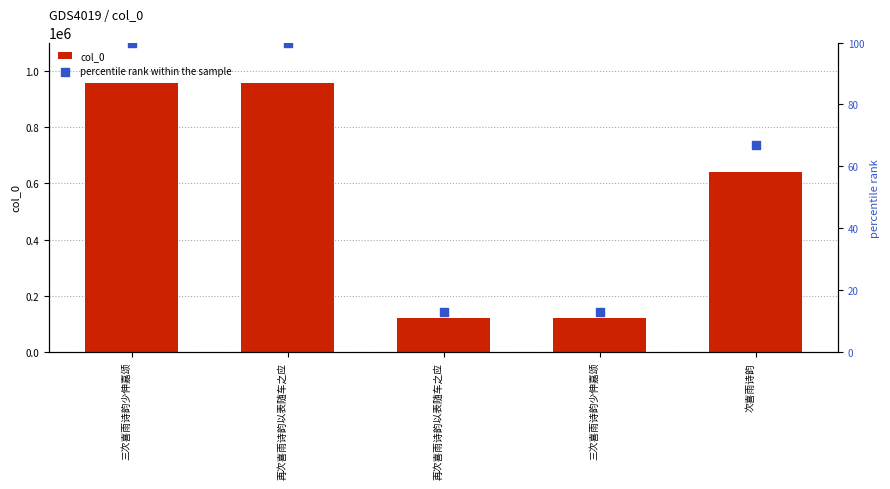

Is the value of percentile rank within the sample at 次喜雨诗韵 greater than the value of col_0 at 三次喜雨诗韵少伸嘉颂?

No